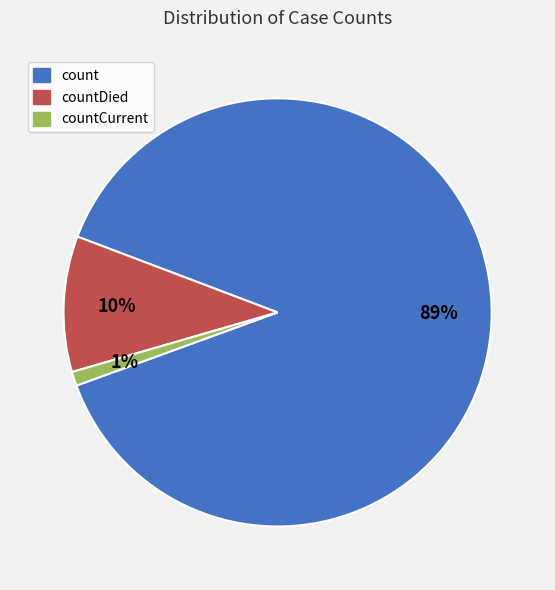

To the nearest percent, what portion does countDied represent?

10%